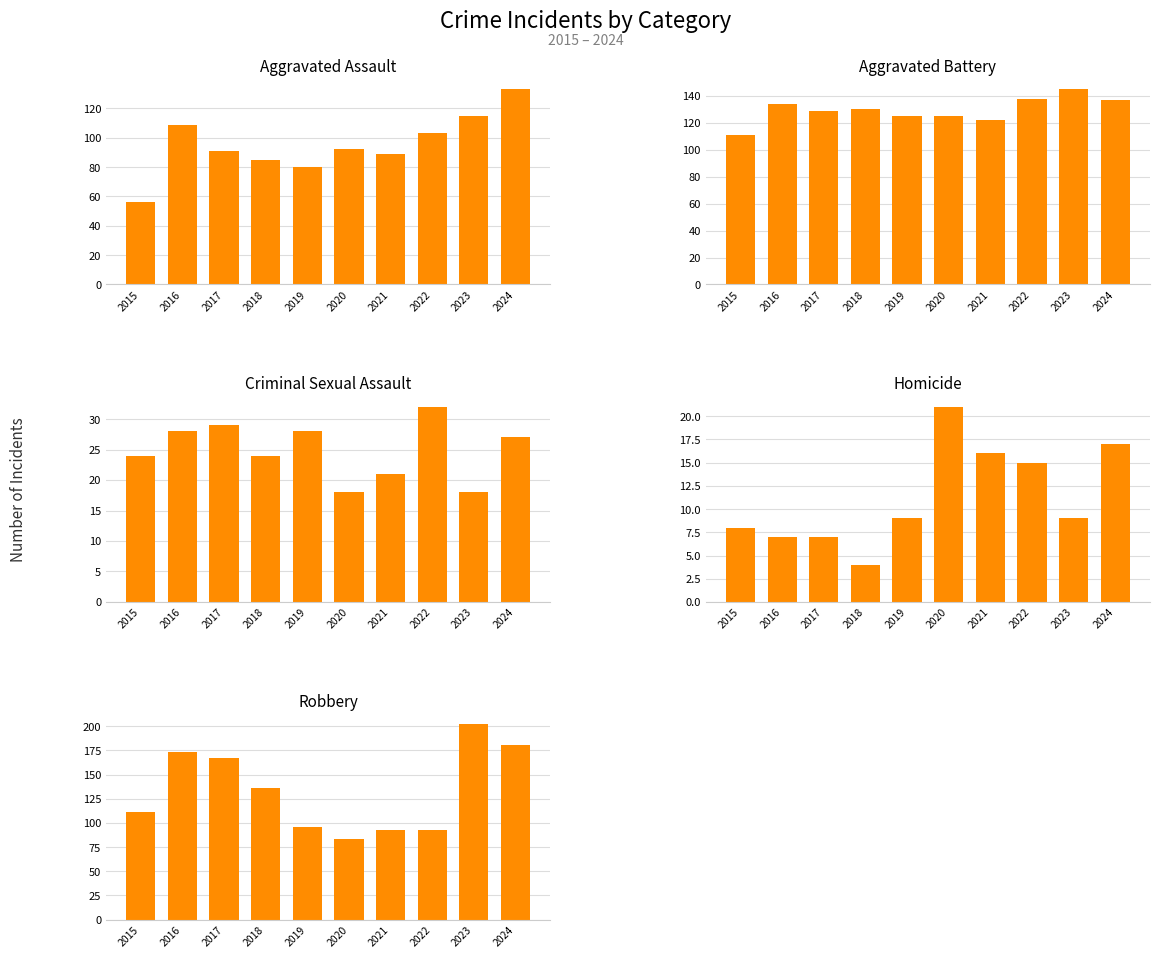

Reading left to right, list all the values displayed in this chart.

Aggravated Assault: 2015=56	2016=109	2017=91	2018=85	2019=80	2020=92	2021=89	2022=103	2023=115	2024=133
Aggravated Battery: 2015=111	2016=134	2017=129	2018=130	2019=125	2020=125	2021=122	2022=138	2023=145	2024=137
Criminal Sexual Assault: 2015=24	2016=28	2017=29	2018=24	2019=28	2020=18	2021=21	2022=32	2023=18	2024=27
Homicide: 2015=8	2016=7	2017=7	2018=4	2019=9	2020=21	2021=16	2022=15	2023=9	2024=17
Robbery: 2015=111	2016=173	2017=167	2018=136	2019=96	2020=83	2021=93	2022=93	2023=202	2024=181